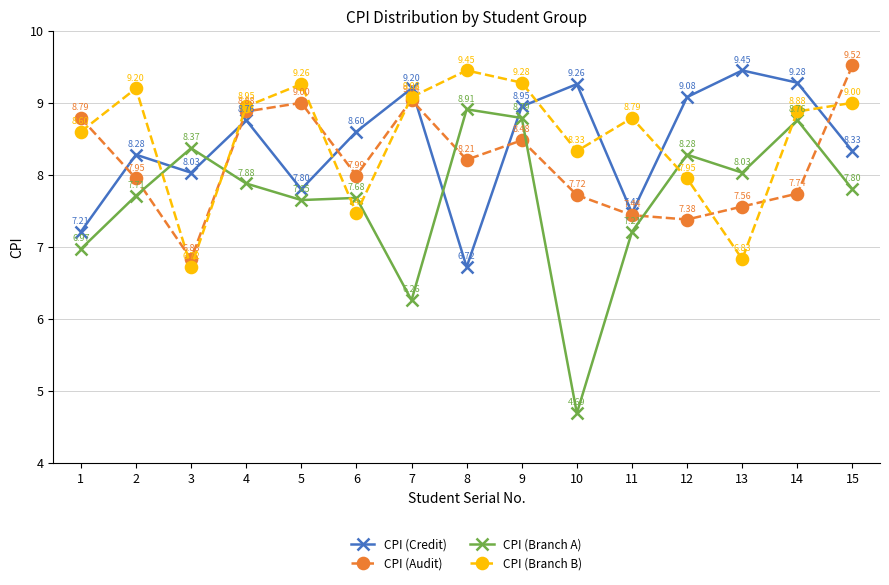

Which series has the largest total across all categories?

CPI (Branch B)